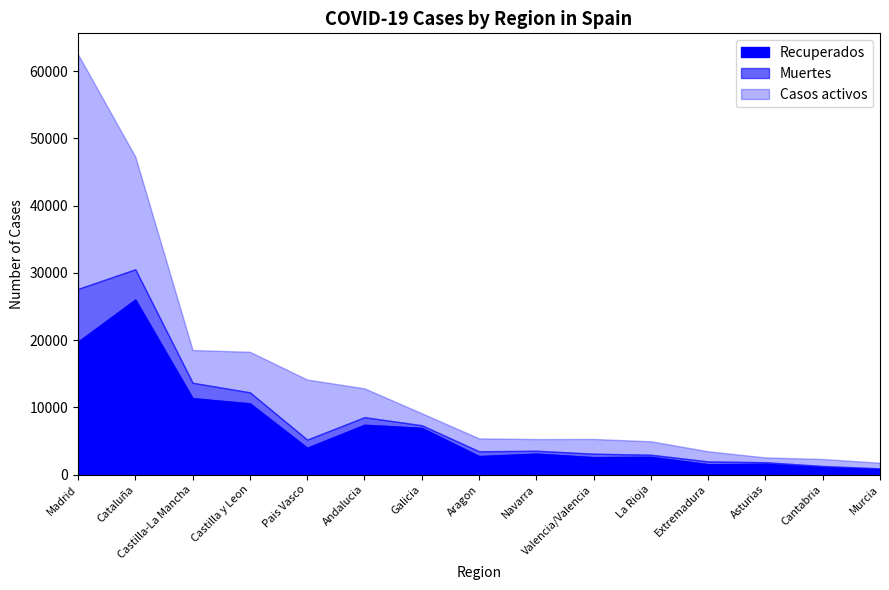

Rank the series at Murcia from highest to lowest value.

Casos activos, Recuperados, Muertes